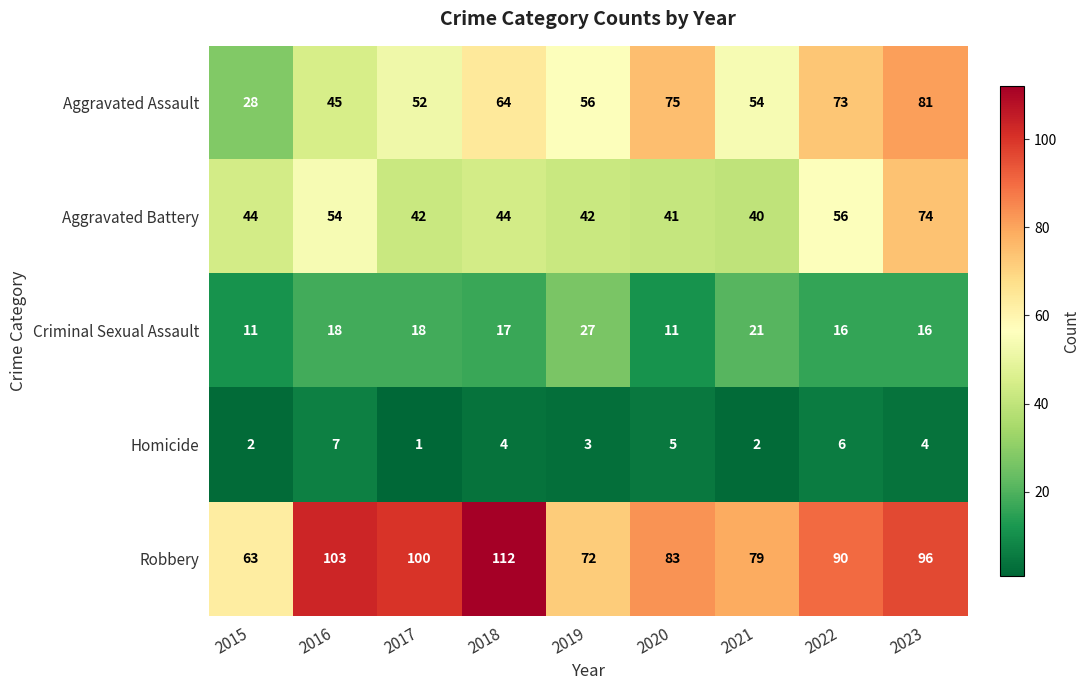

Which series has the largest total across all categories?

Robbery